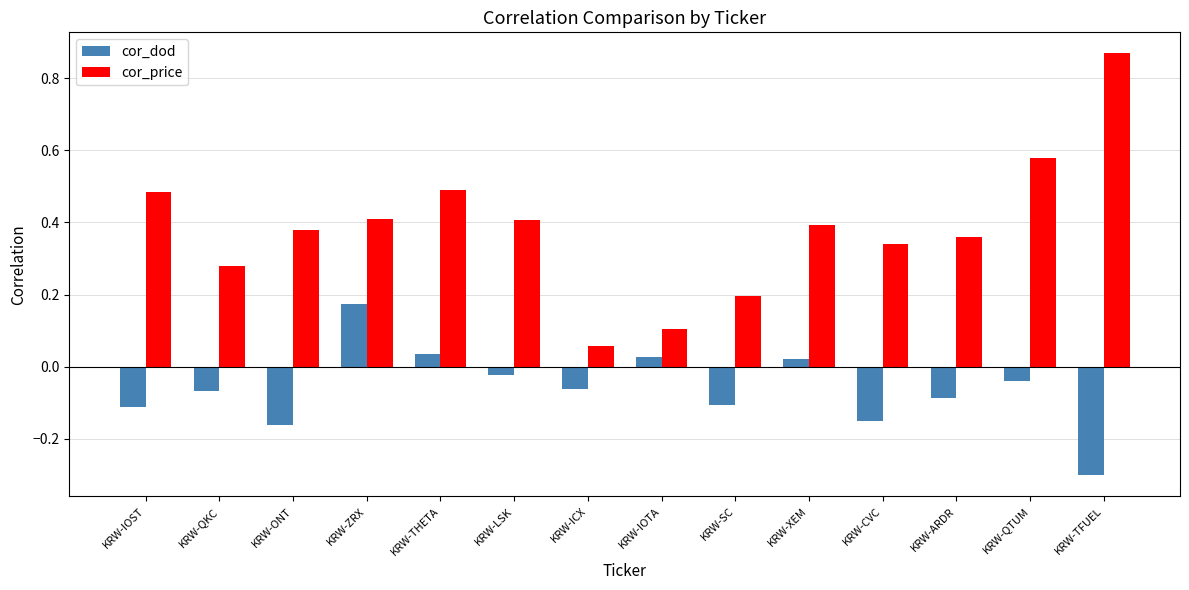

The value of cor_dod at KRW-IOST is -0.1. True or false?

True